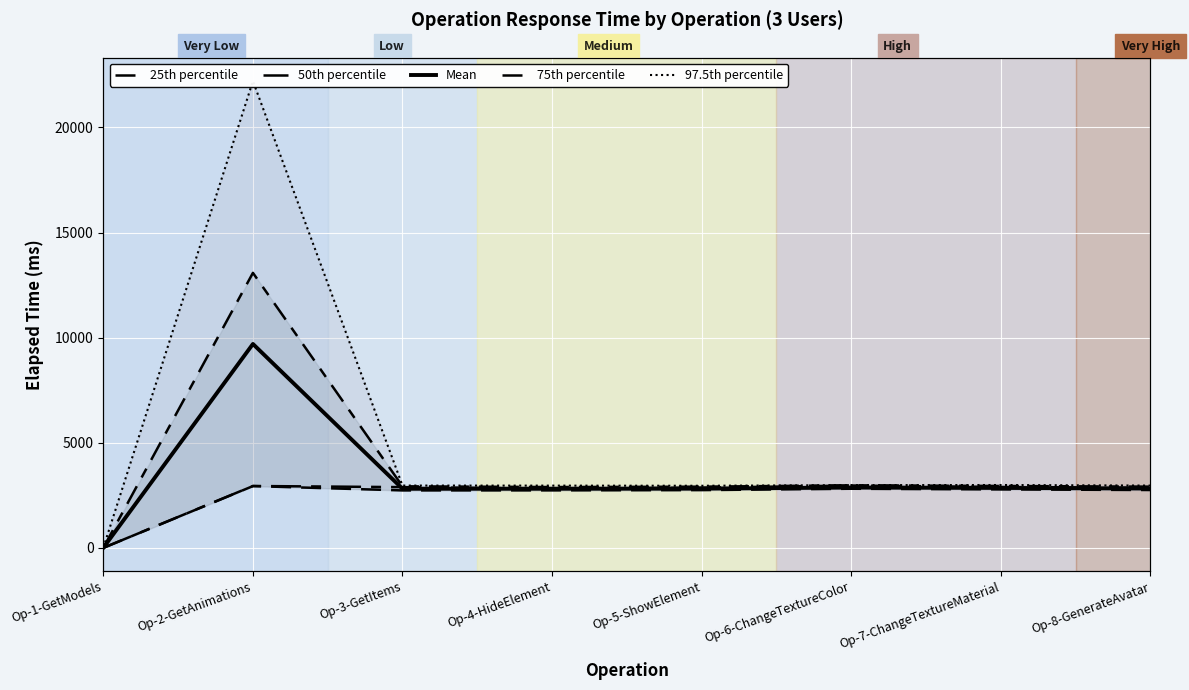

In Mean, how many points are higher than both neighbors (excluding endpoints)?

2